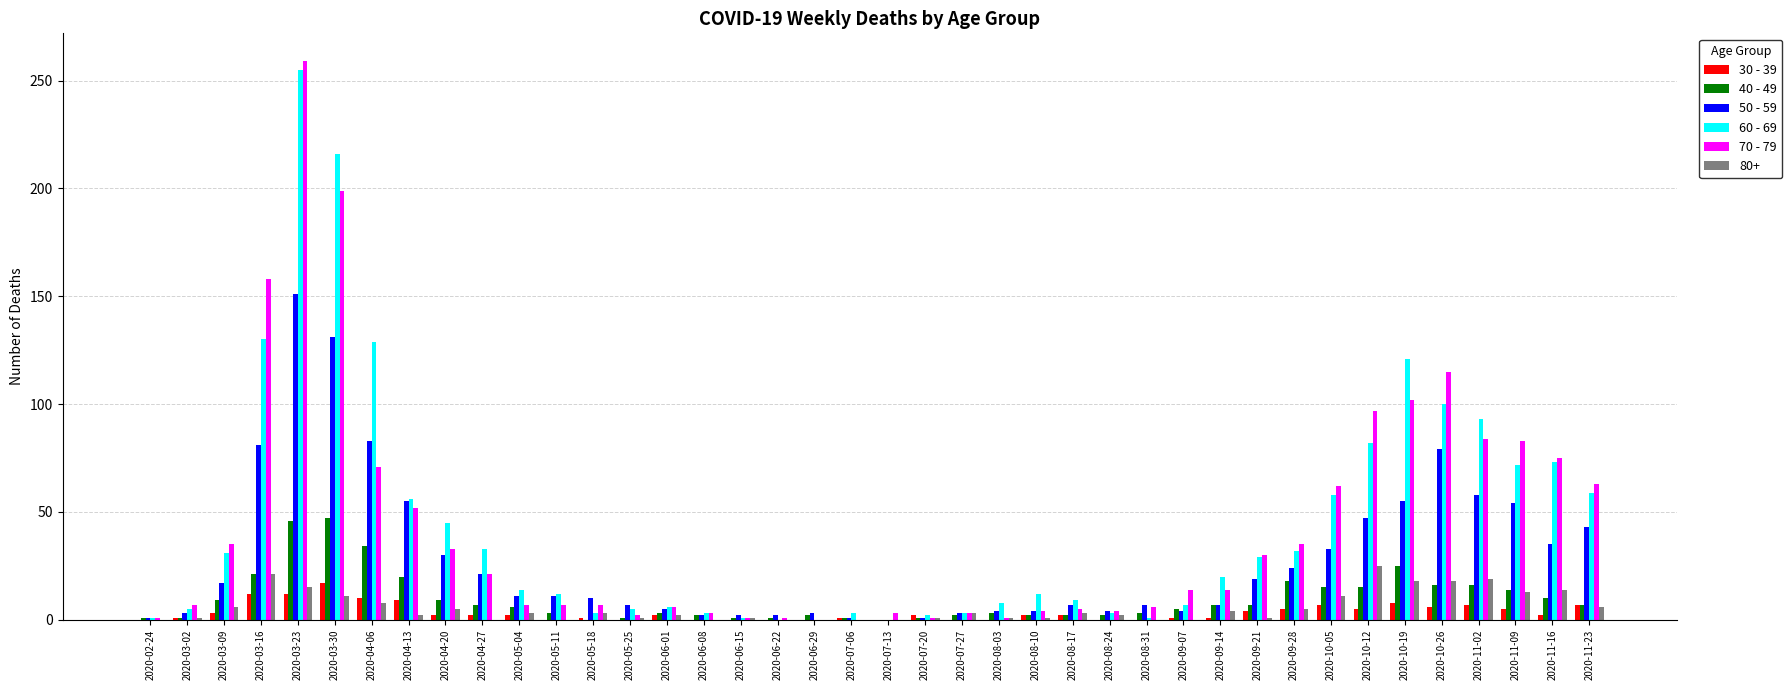

Which label corresponds to the largest value in the chart?

2020-03-23